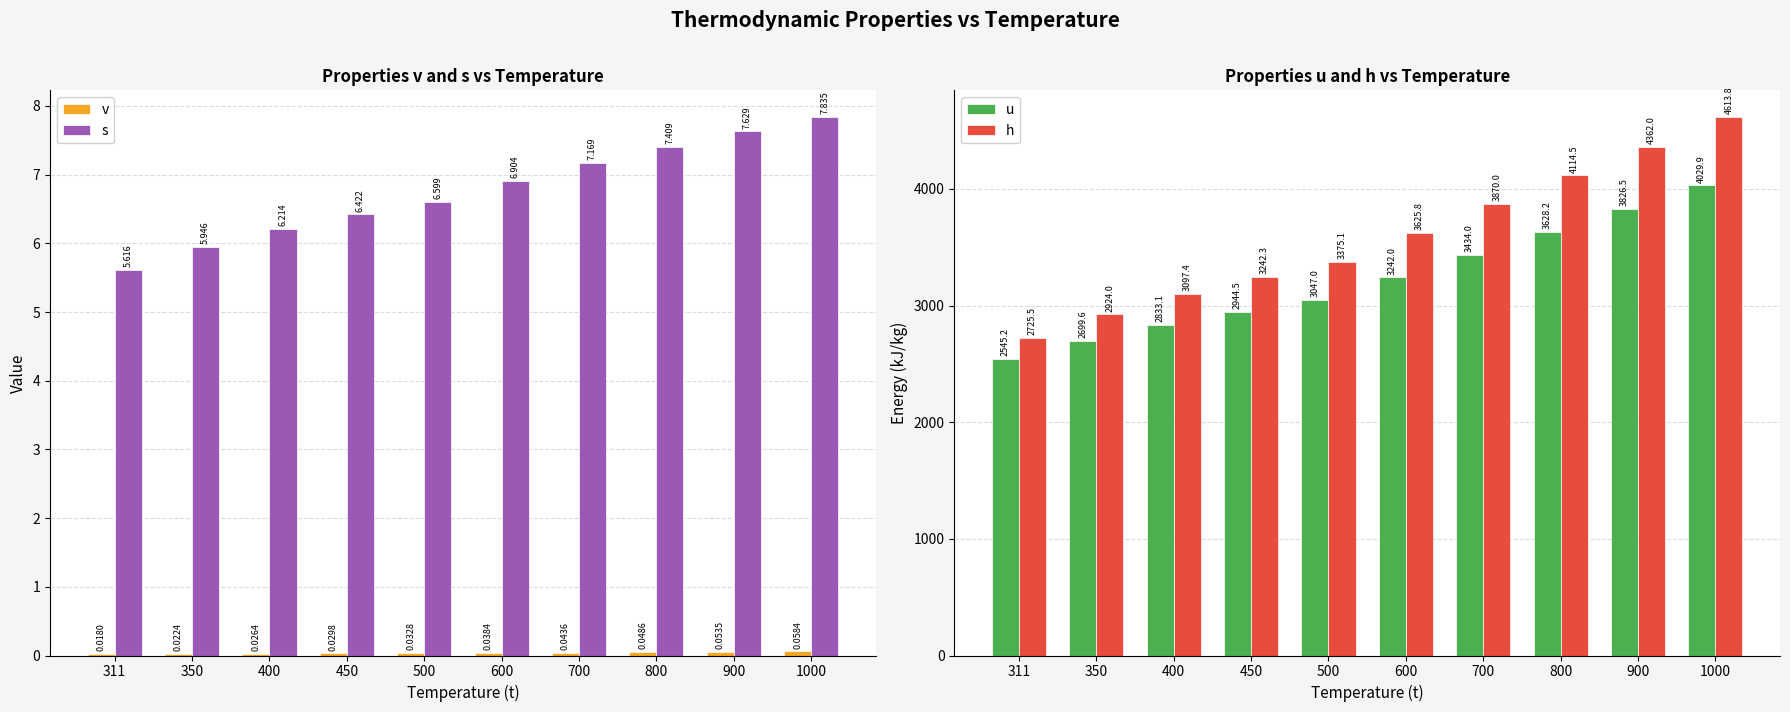

What is the minimum value for h?

2725.5